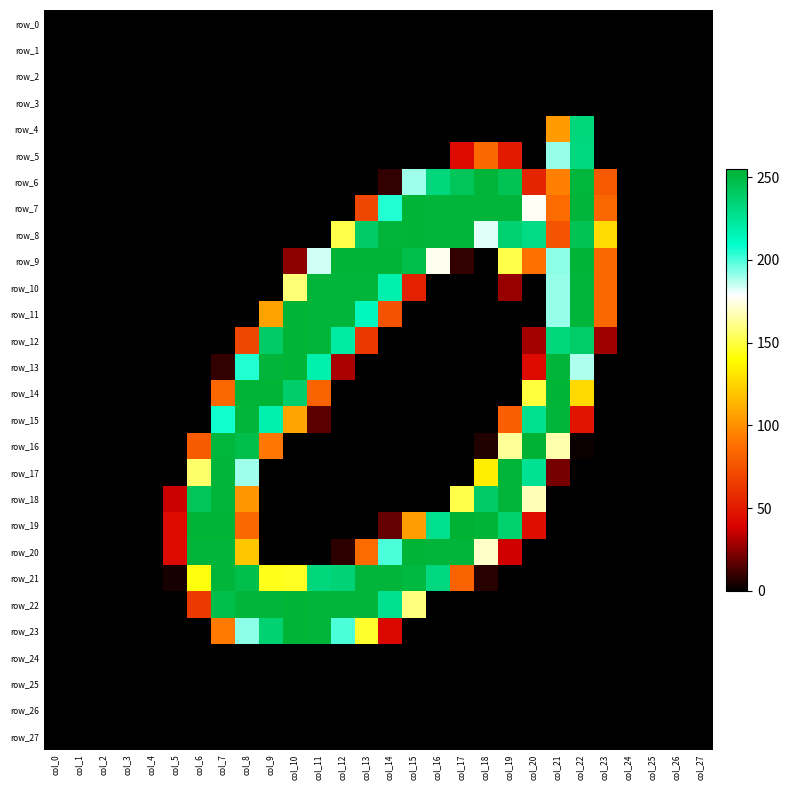

Is it true that row_7 equals 253 at col_18?

True